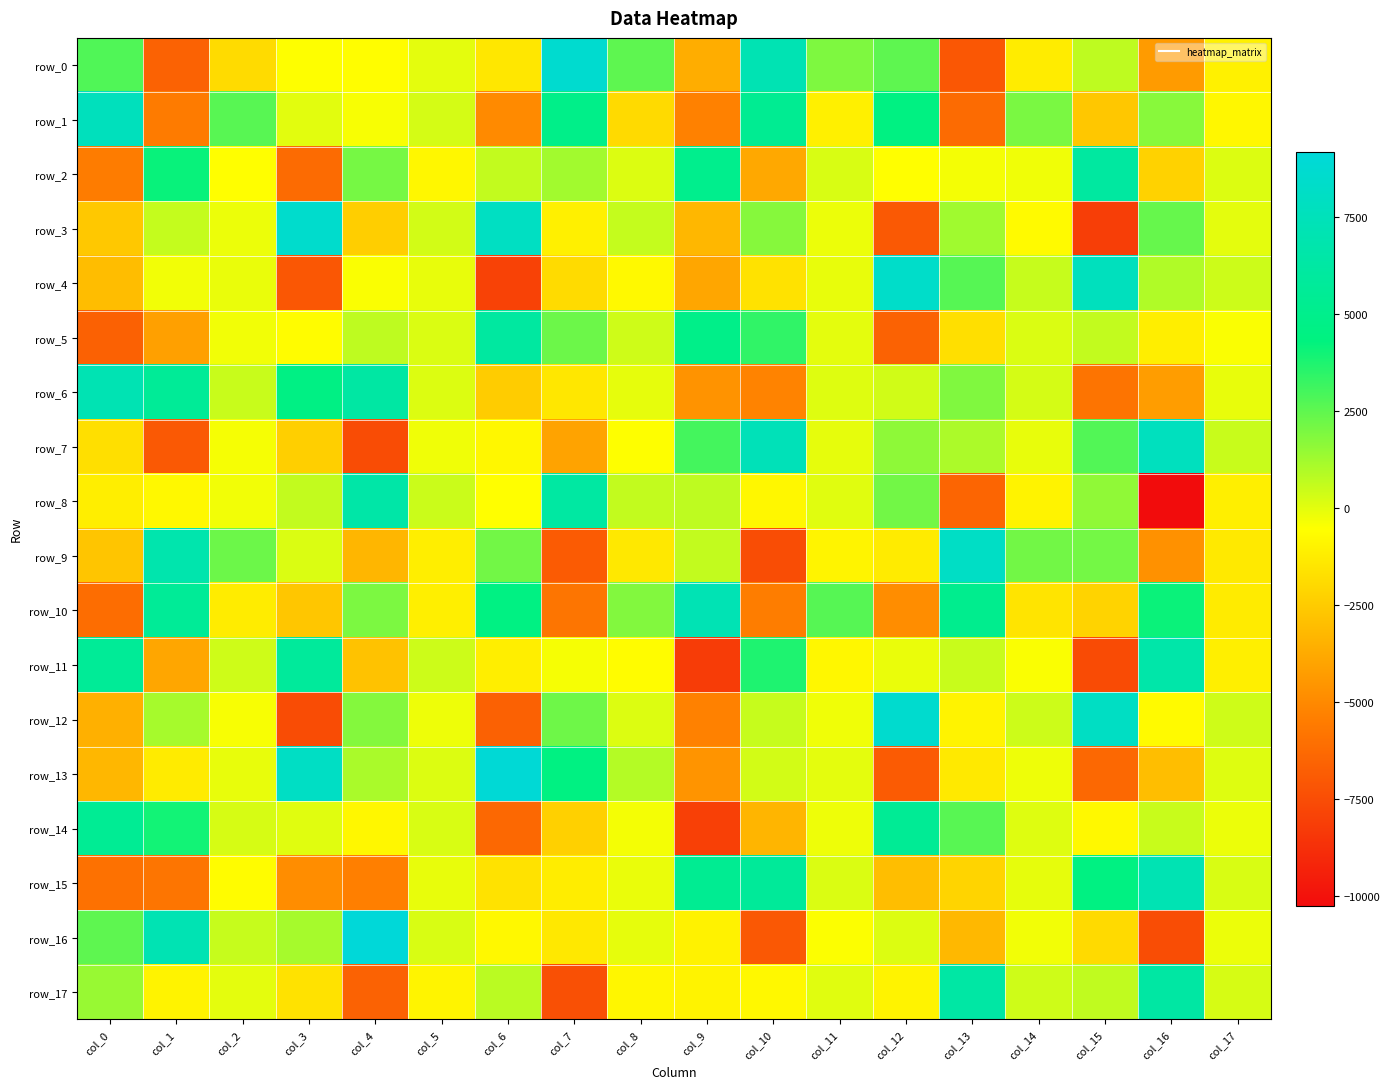

Where is row_8 nearest to the value -1884?

col_0